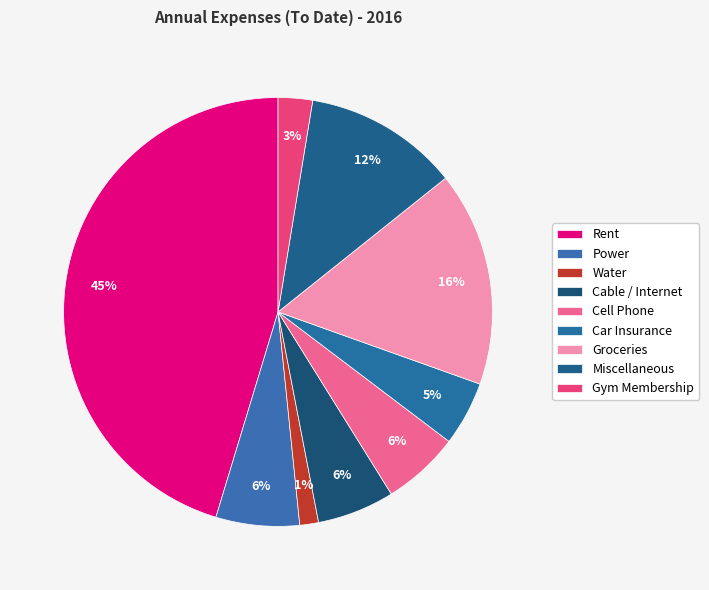

The Car Insurance slice represents 5% of the pie. True or false?

True